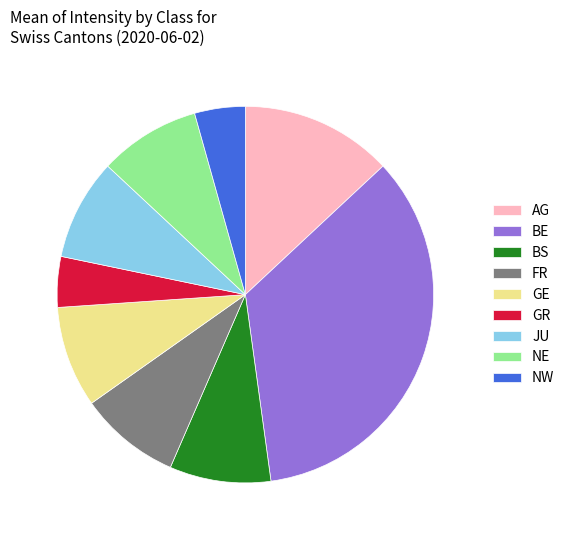

What is the largest slice in the pie chart?

BE